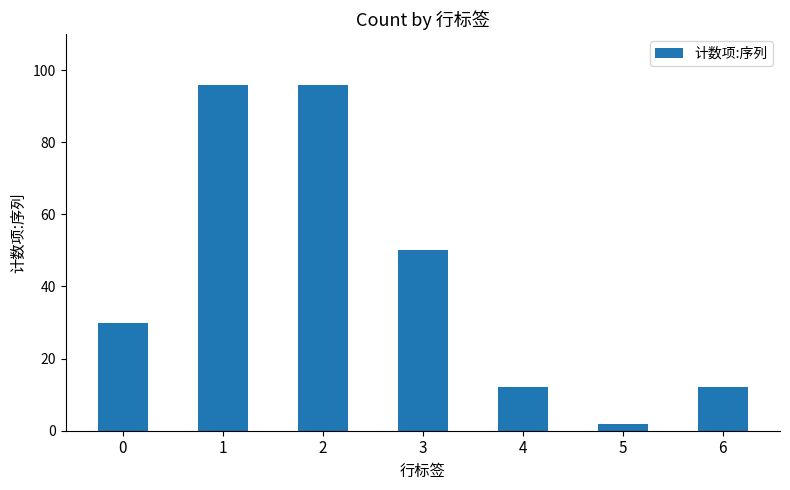

What is the average value?

43